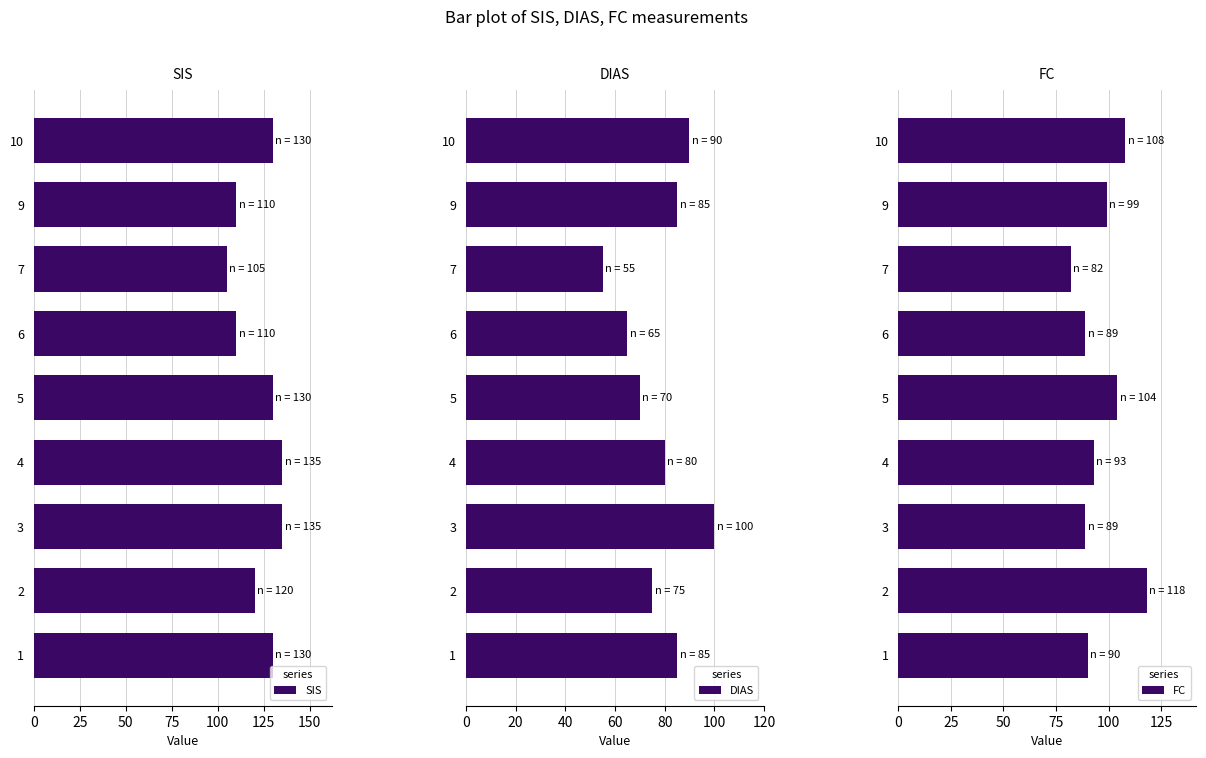

What is the maximum value for SIS?

135